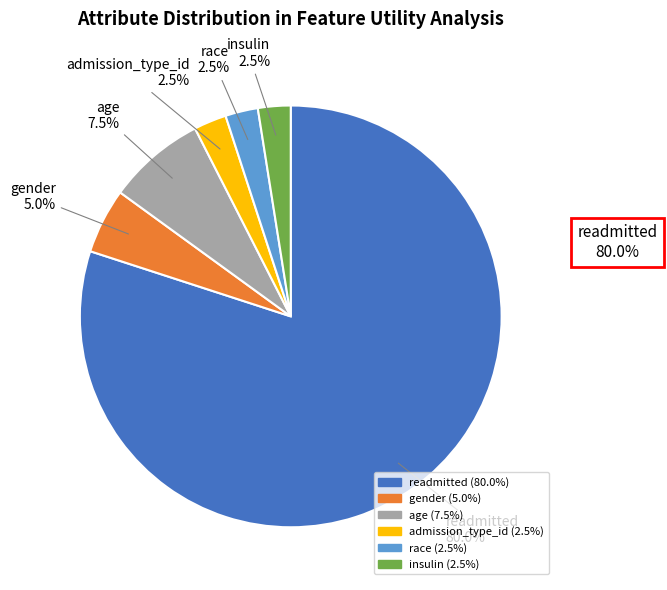

Between age and readmitted, which is larger?

readmitted